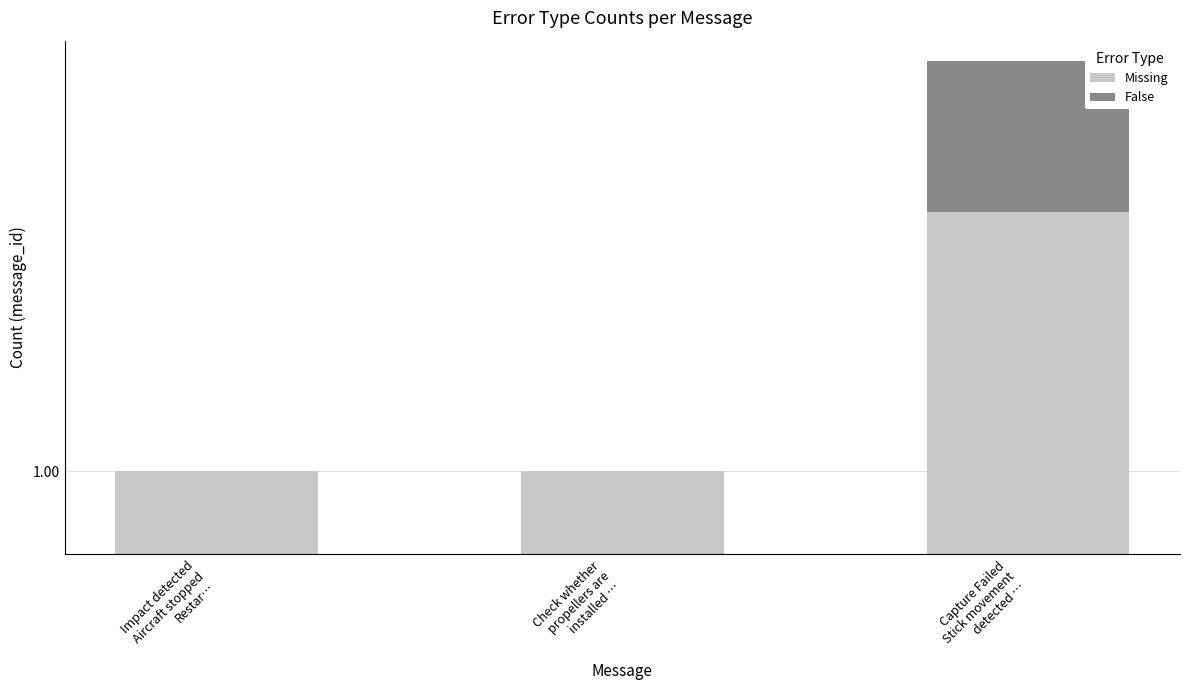

Which category has the highest value across all series?

Capture Failed
Stick movement
detected …